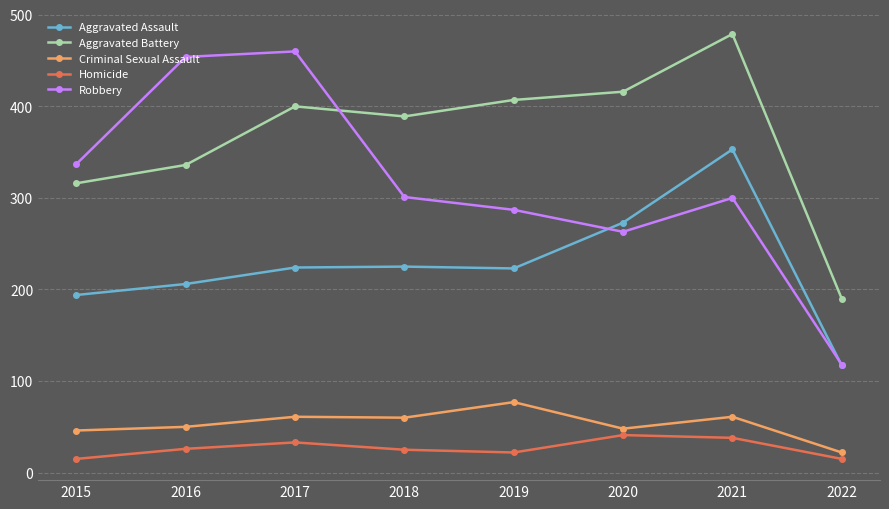

Rank the series by their maximum value, from lowest to highest.

Homicide, Criminal Sexual Assault, Aggravated Assault, Robbery, Aggravated Battery